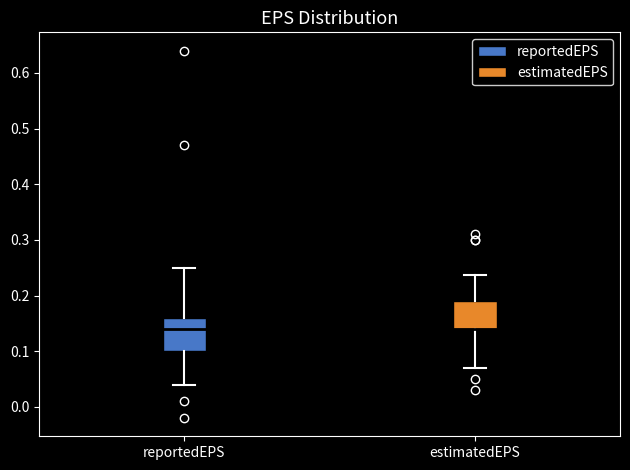

Reading left to right, read every box against the y-axis: the position of its median line, the range the box covers, and the ends of its whiskers. The values are not printed on the chart, so give them approximately, as read against the axis.

reportedEPS: median 0.14, box 0.10 to 0.16, whiskers 0.04 to 0.25
estimatedEPS: median 0.14 (drawn on the box's lower edge), box 0.14 to 0.19, whiskers 0.07 to 0.24